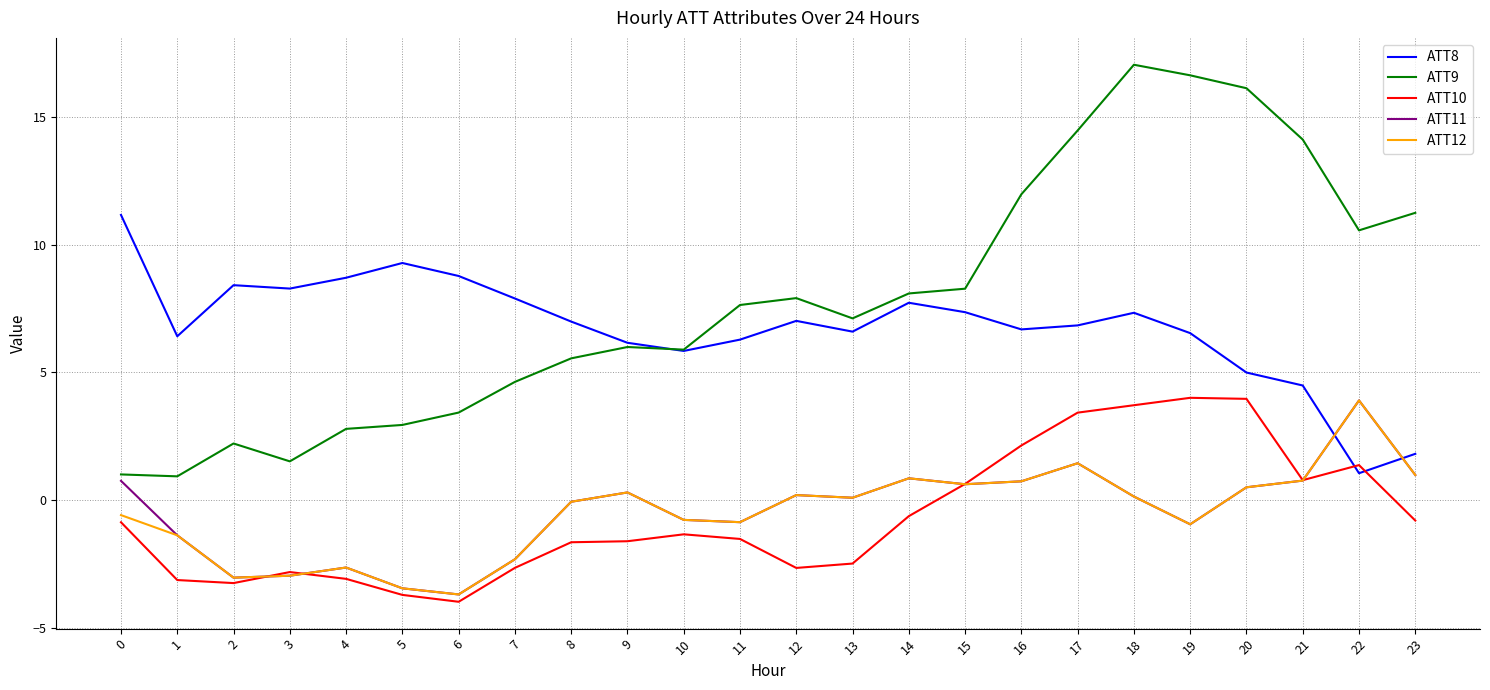

The value of ATT8 at 17 is 6.8. True or false?

True